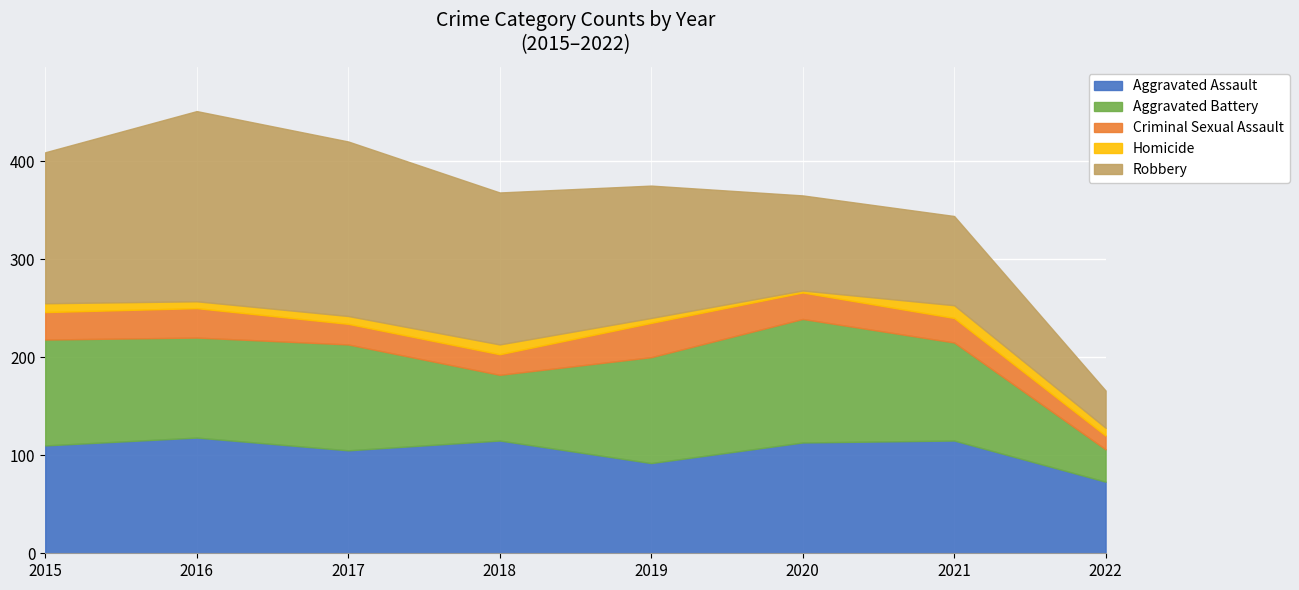

True or false: Aggravated Battery has more than 1 interior local peaks.

True